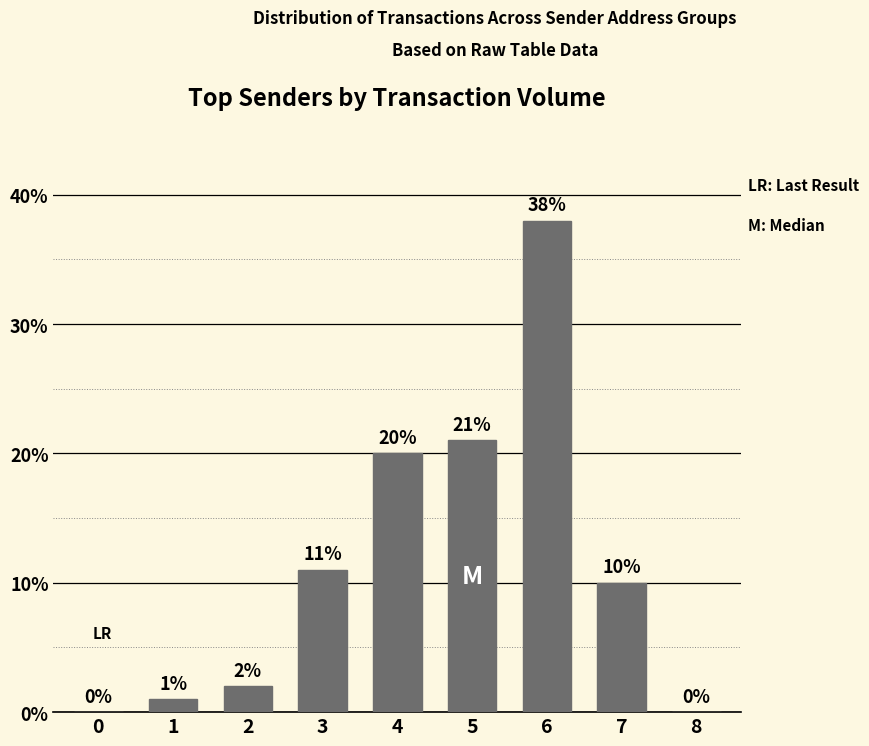

Where is the data nearest to the value 19?

4